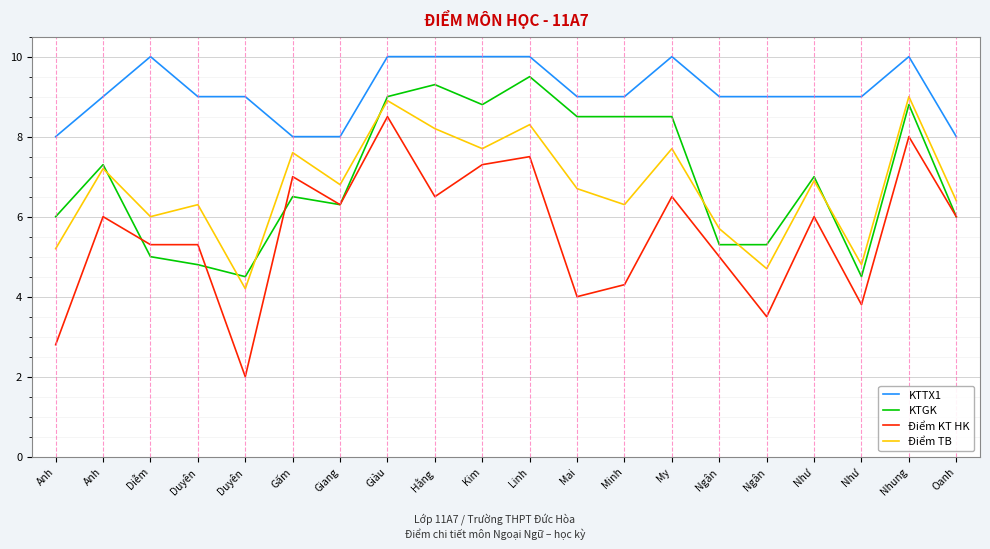

The value of Điểm KT HK at Anh is 4.9. True or false?

False